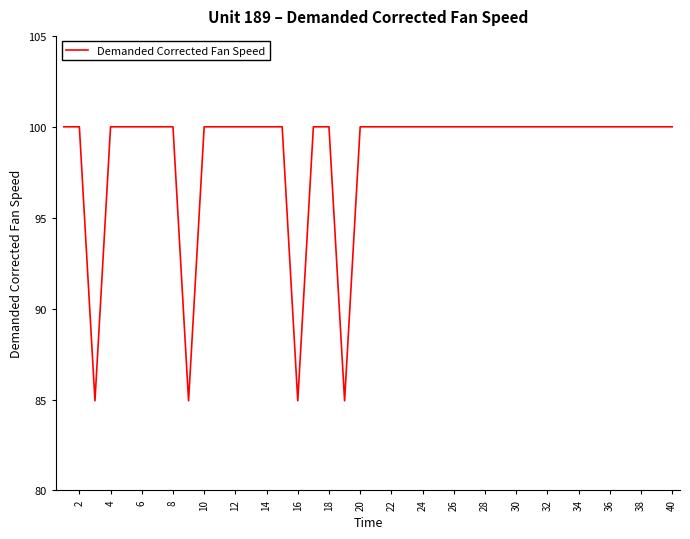

What is the difference between the maximum and minimum values?

15.1